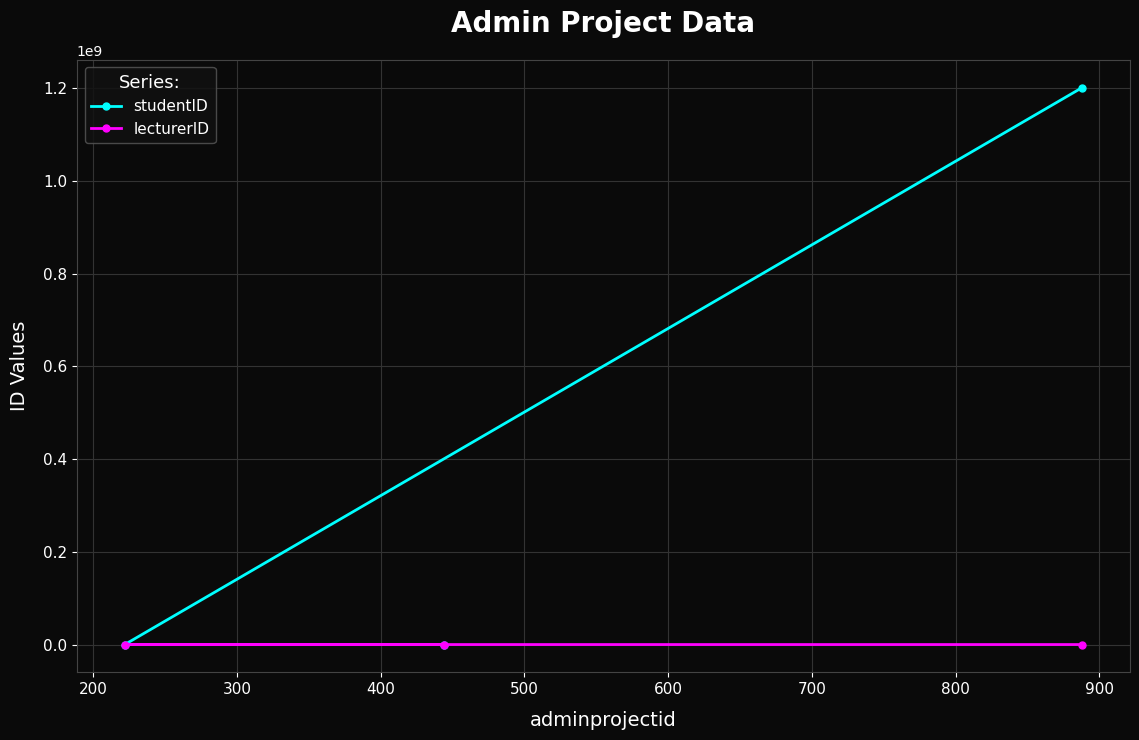

Which series has the widest spread of values?

studentID